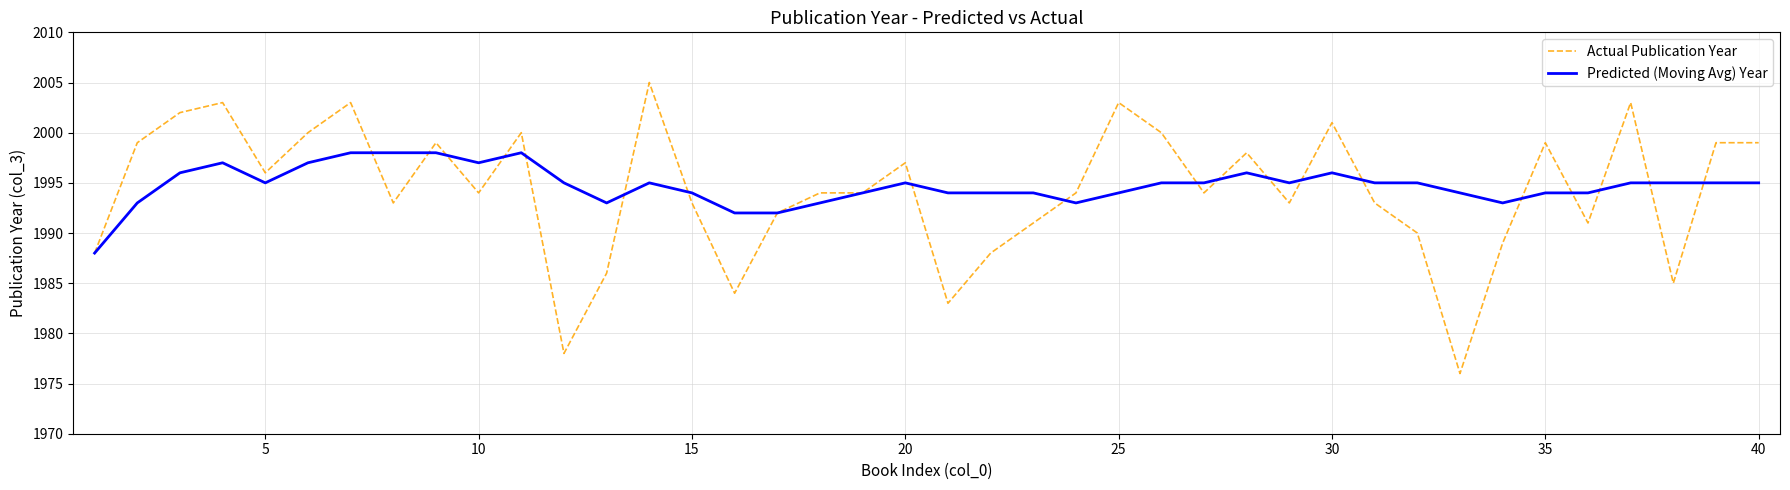

What is the minimum value for Actual Publication Year?

1976